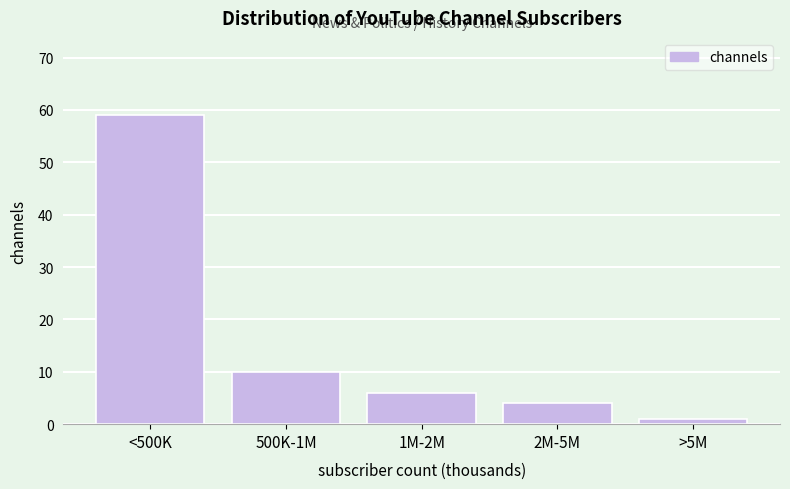

Reading left to right, transcribe all the data shown in this chart.

<500K=59	500K-1M=10	1M-2M=6	2M-5M=4	>5M=1